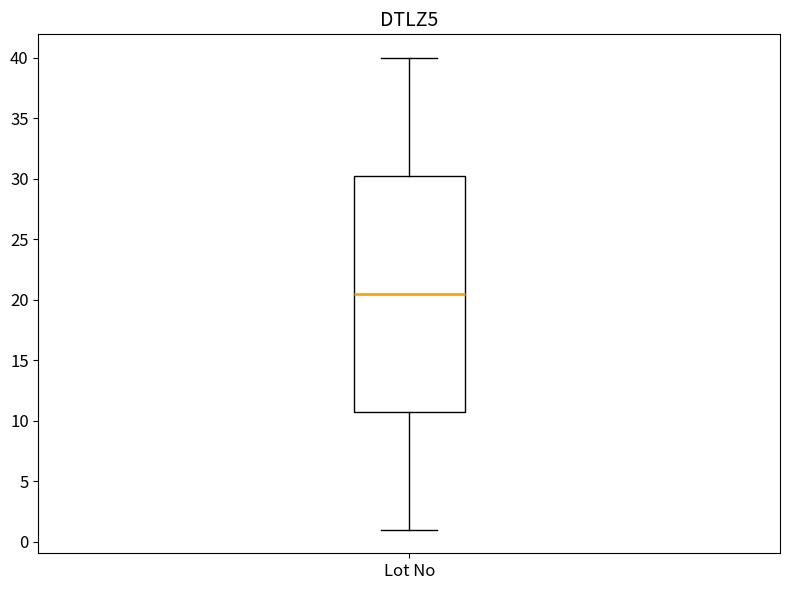

Where does the median line of the box for Lot No sit on the y-axis? The values are not printed on the chart, so give them approximately, as read against the axis.

20.5